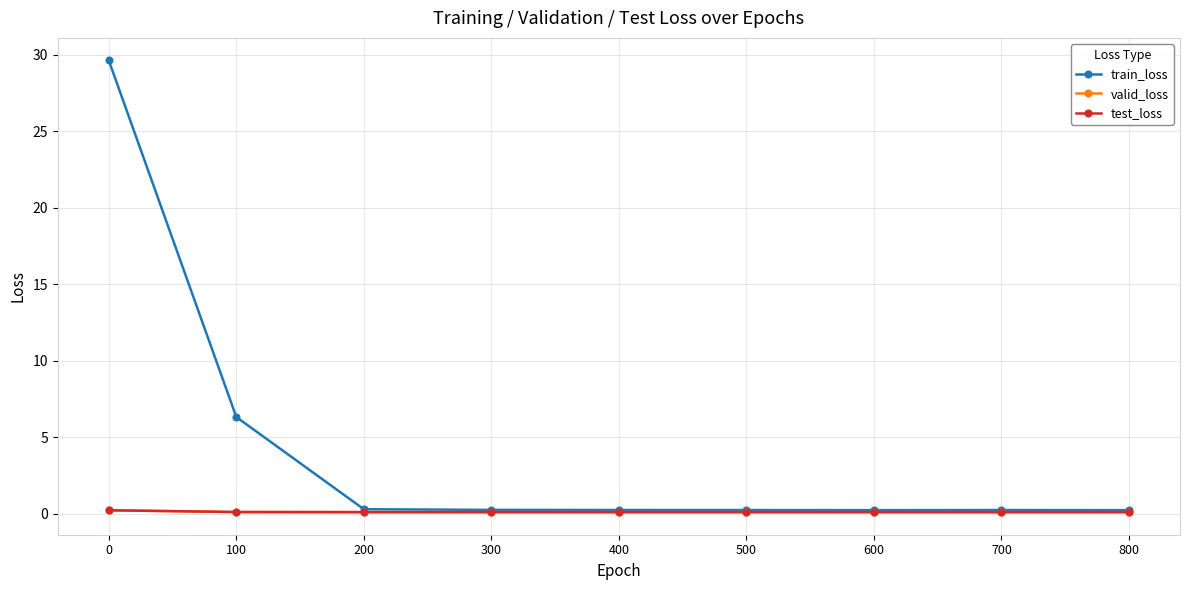

What is the difference between the highest and lowest values at 800?

0.1